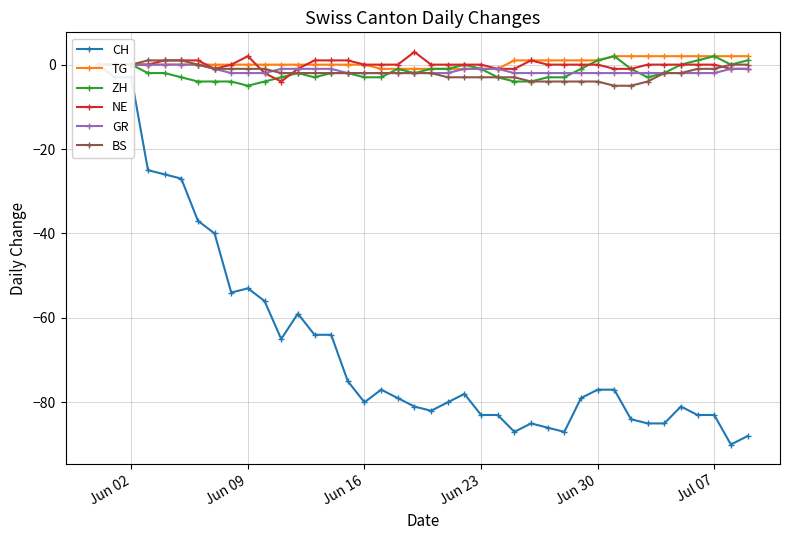

What is the minimum value for BS?

-5